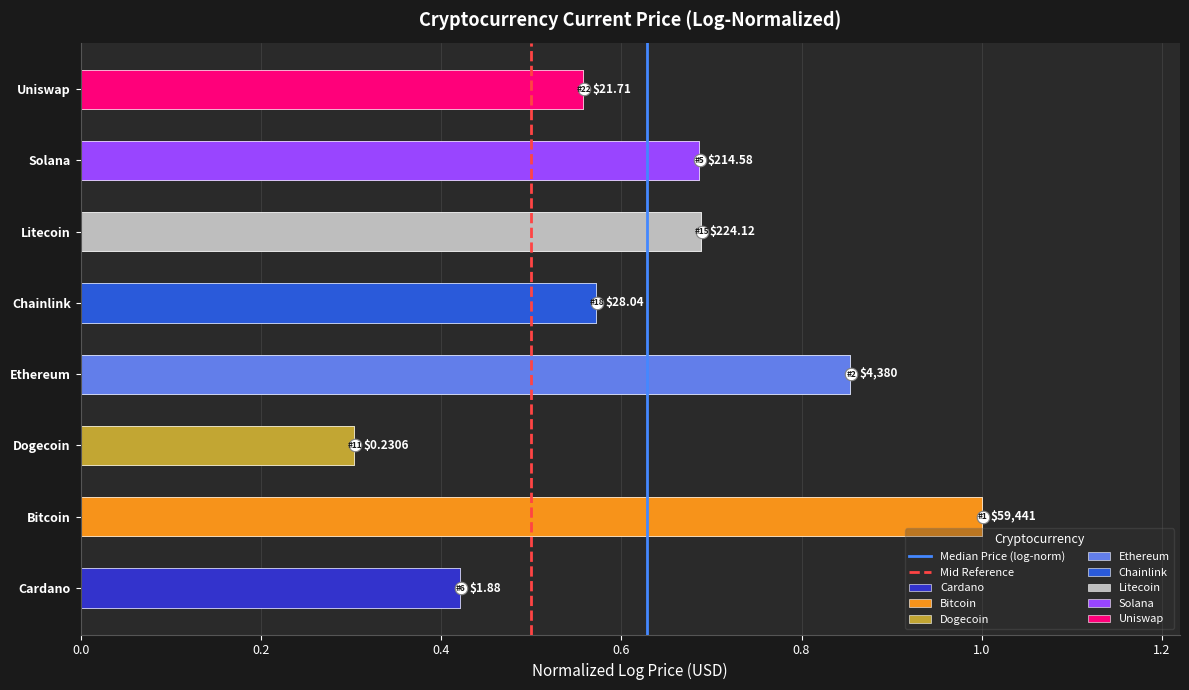

Are the bars horizontal?

Yes